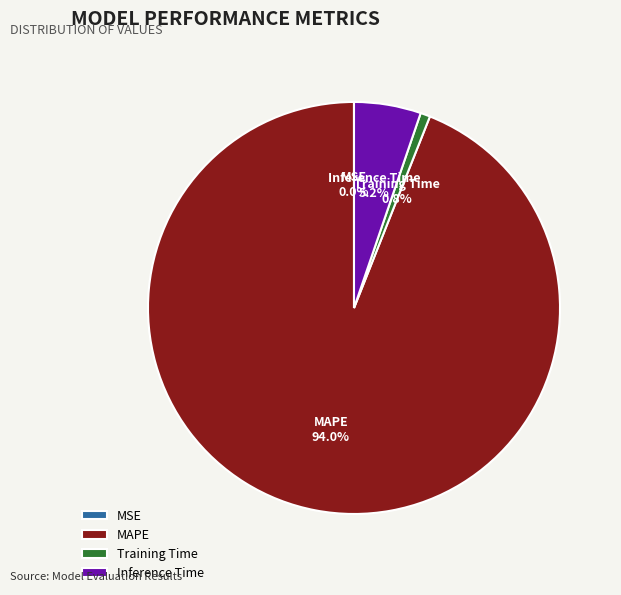

What is the total percentage of MAPE and Training Time?

94.8%